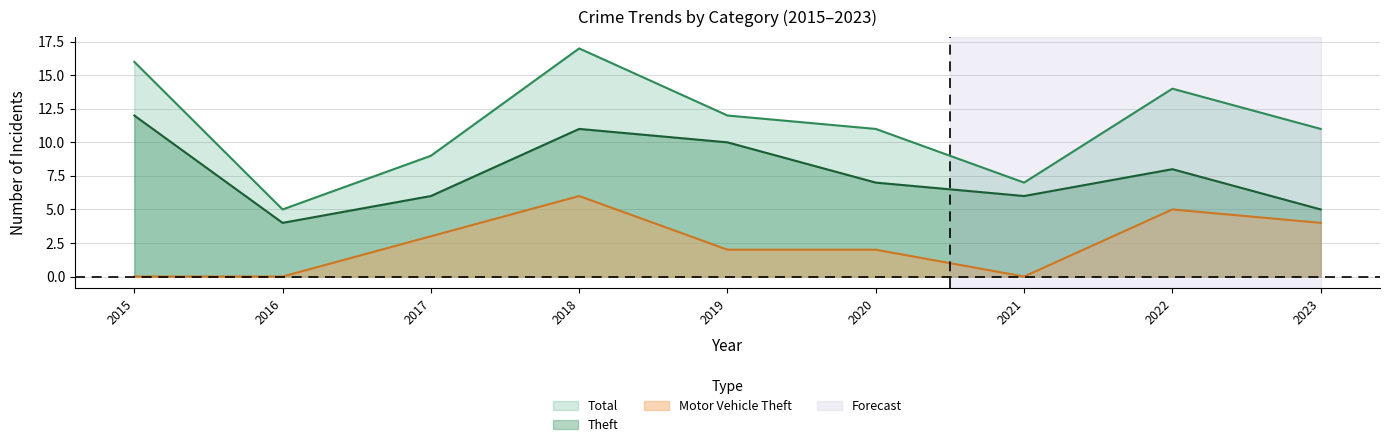

How many categories are shown in the chart?

9